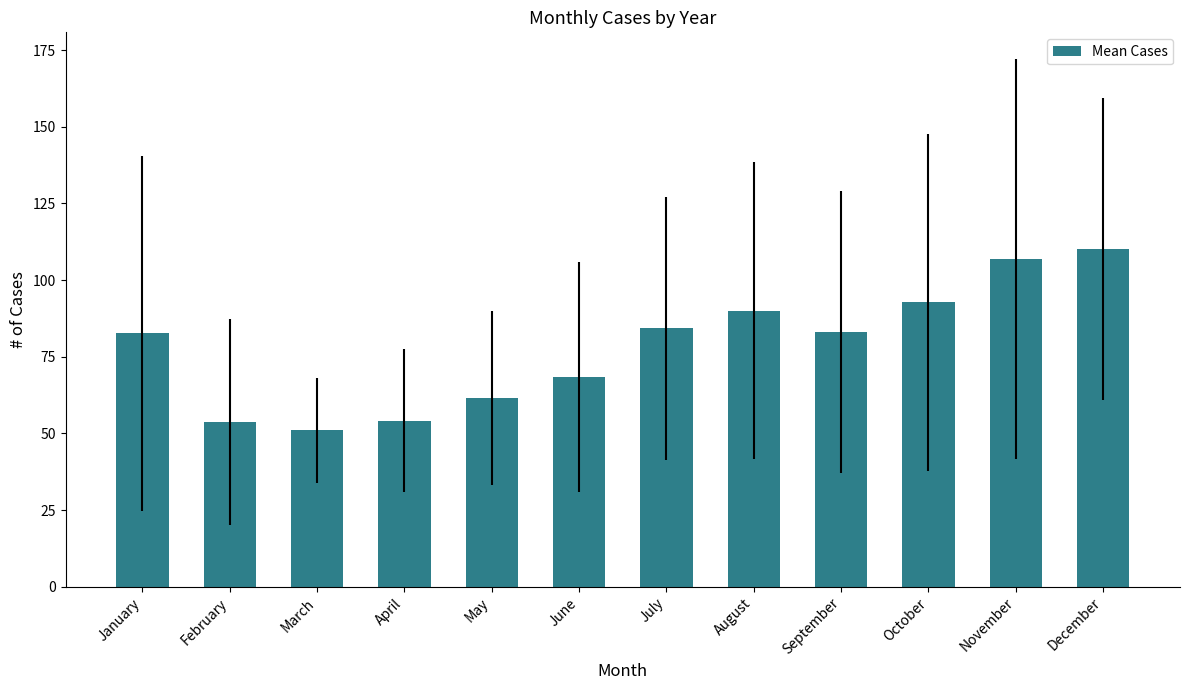

Between April and November, which is larger?

November